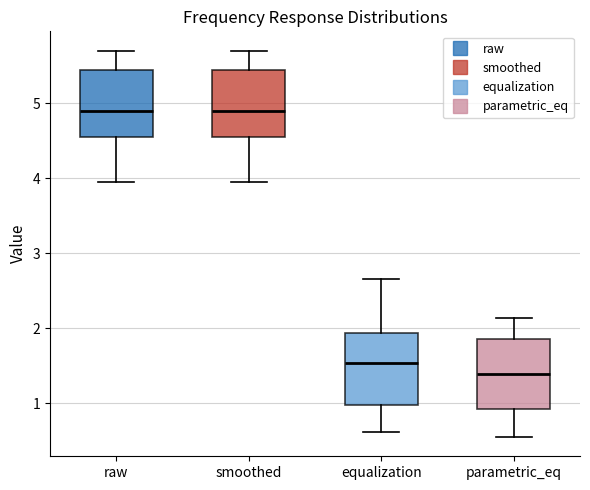

Where is the lower edge of the box for smoothed on the y-axis? The values are not printed on the chart, so give them approximately, as read against the axis.

4.5